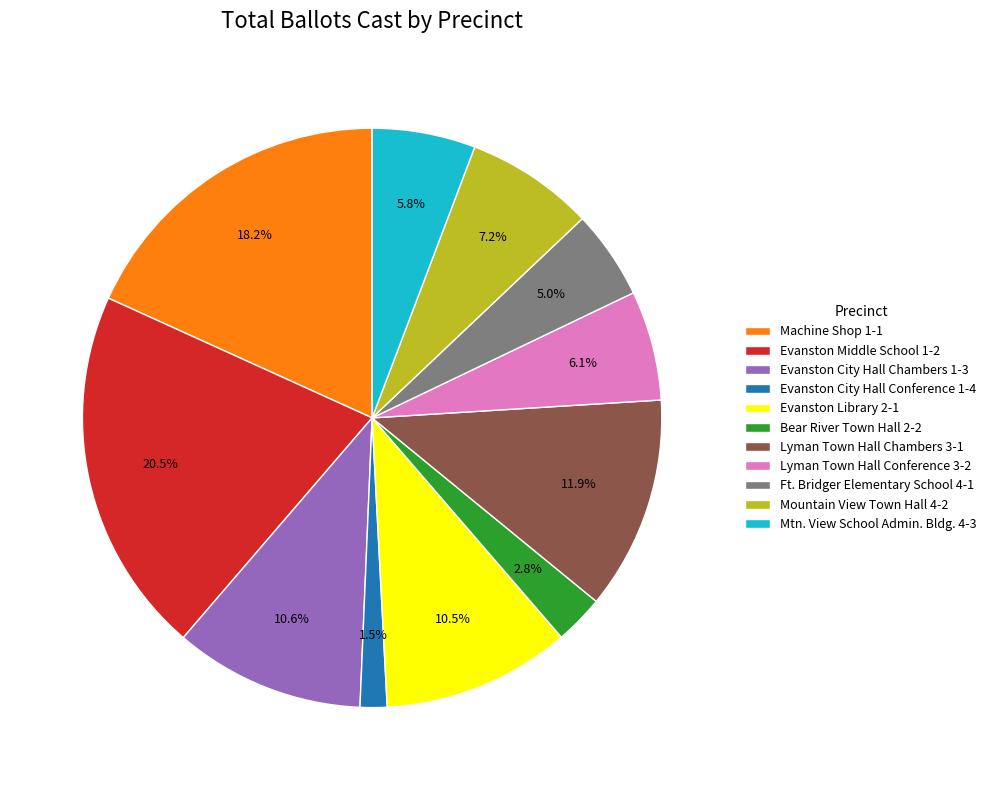

What is the smallest slice in the pie chart?

Evanston City Hall Conference 1-4